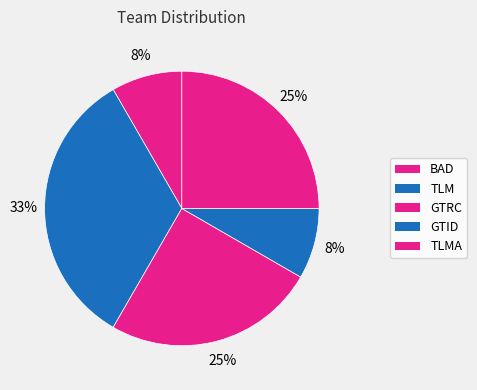

How many segments does this pie chart have?

5